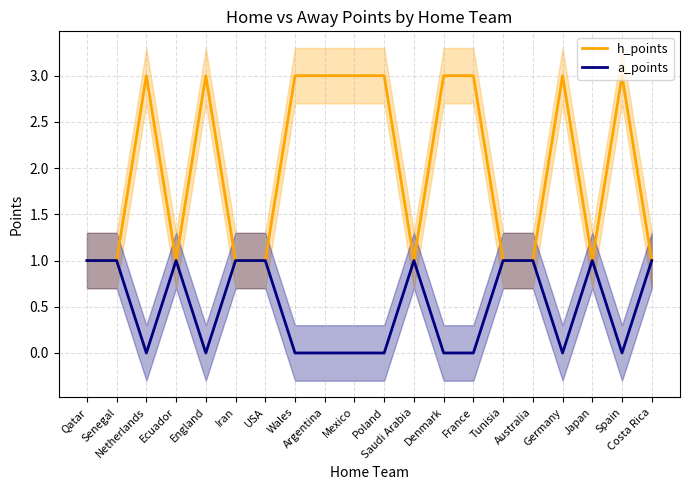

How many positive values does the a_points series have?

10